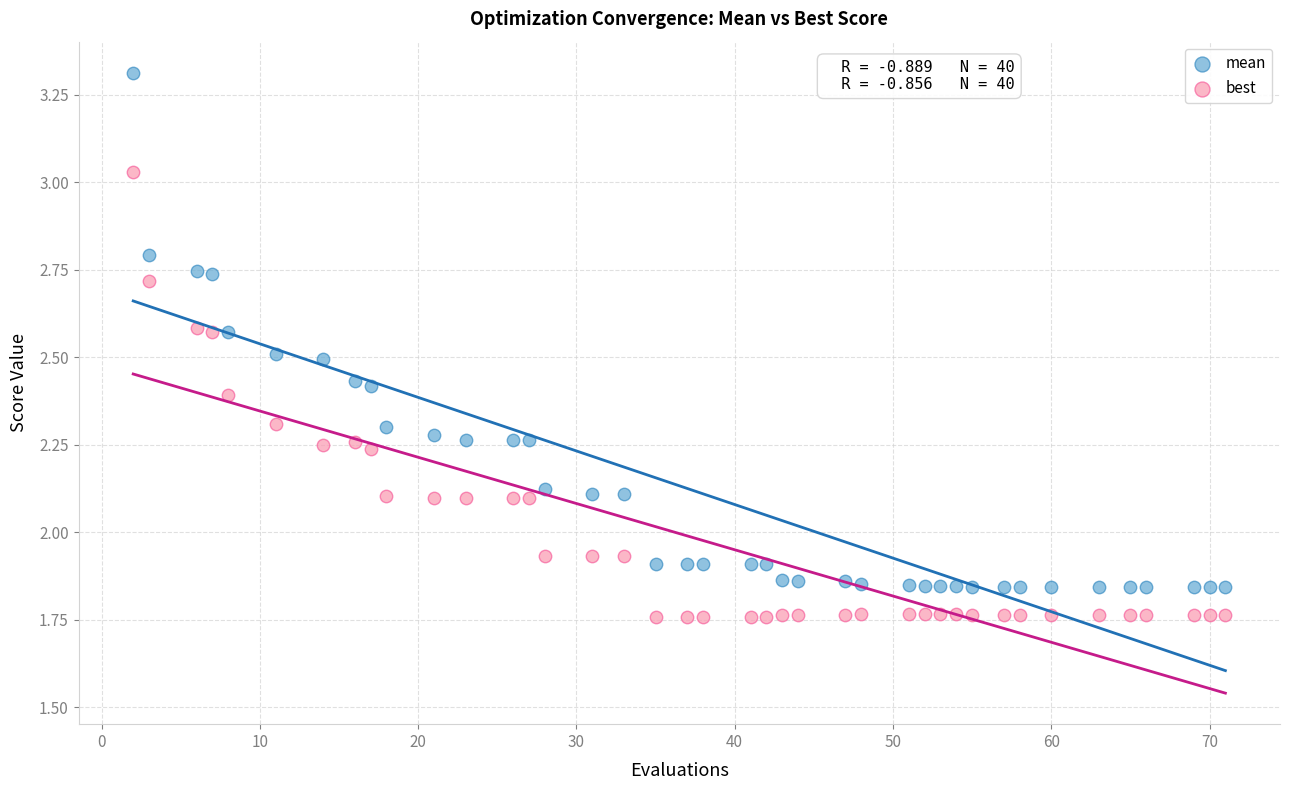

What are all the series names shown in the legend?

mean, best